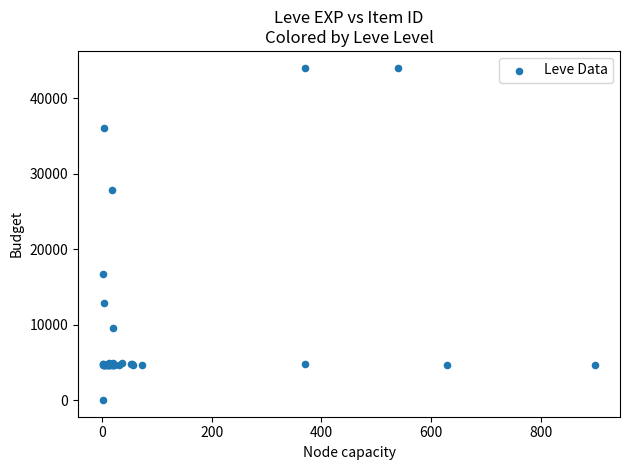

What Y value in the scatter plot is closest to 22050?

16734